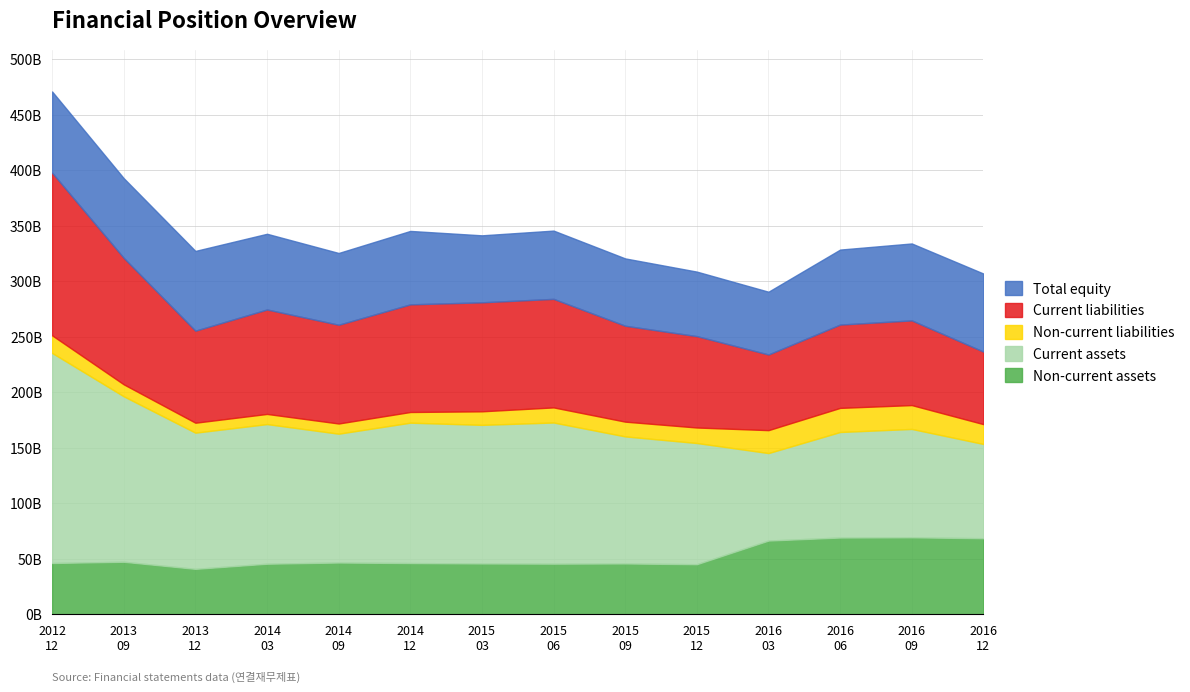

At which category does the chart reach its minimum across all series?

20131231